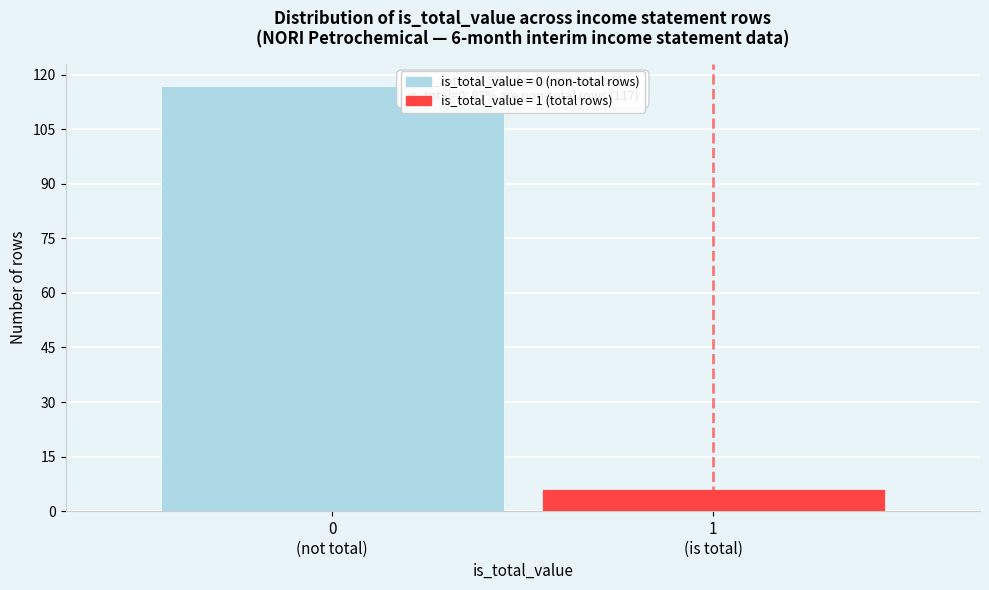

Reading left to right, list all the values displayed in this chart.

117	6